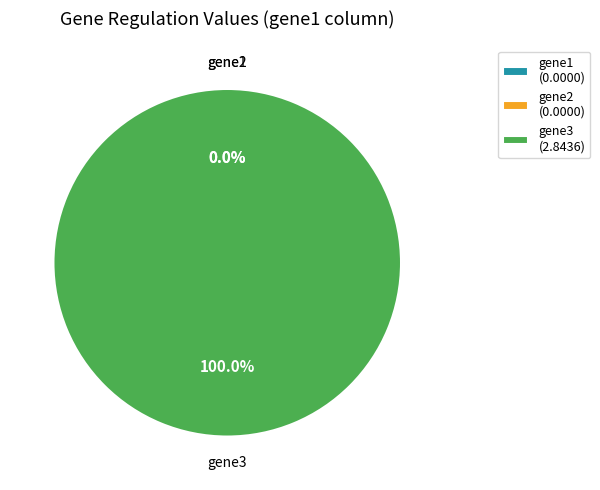

How many slices are in this pie chart?

3